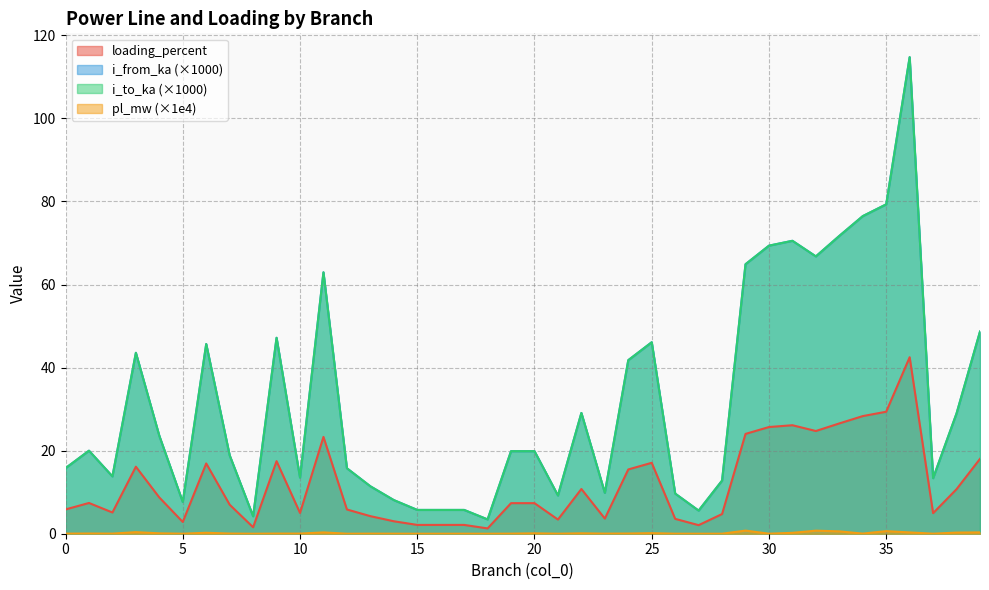

Reading left to right, extract all data points from this chart.

pl_mw: 0.0	0.0	0.0	0.4	0.1	0.0	0.2	0.0	0.0	0.0	0.0	0.3	0.0	0.0	0.0	0.0	0.0	0.0	0.0	0.0	0.1	0.0	0.1	0.0	0.0	0.1	0.0	0.0	0.0	0.7	0.0	0.2	0.7	0.6	0.0	0.6	0.3	0.0	0.3	0.3
i_from_ka: 15.8	20.0	13.8	43.6	23.6	7.6	45.7	18.9	4.2	47.2	13.5	62.9	15.8	11.4	8.1	5.7	5.7	5.7	3.4	19.9	19.9	9.2	29.1	9.8	41.8	46.1	9.7	5.6	12.8	64.9	69.4	70.5	66.8	71.7	76.5	79.3	114.7	13.4	29.0	48.7
i_to_ka: 15.8	20.0	13.8	43.6	23.6	7.6	45.7	18.9	4.2	47.2	13.5	62.9	15.8	11.4	8.1	5.7	5.7	5.7	3.4	19.9	19.9	9.2	29.1	9.8	41.8	46.1	9.7	5.6	12.8	64.9	69.4	70.5	66.8	71.7	76.5	79.3	114.7	13.4	29.0	48.7
loading_percent: 5.8	7.4	5.1	16.1	8.7	2.8	16.9	7.0	1.6	17.5	5.0	23.3	5.8	4.2	3.0	2.1	2.1	2.1	1.3	7.4	7.4	3.4	10.8	3.6	15.5	17.1	3.6	2.1	4.7	24.0	25.7	26.1	24.7	26.6	28.3	29.4	42.5	5.0	10.7	18.0